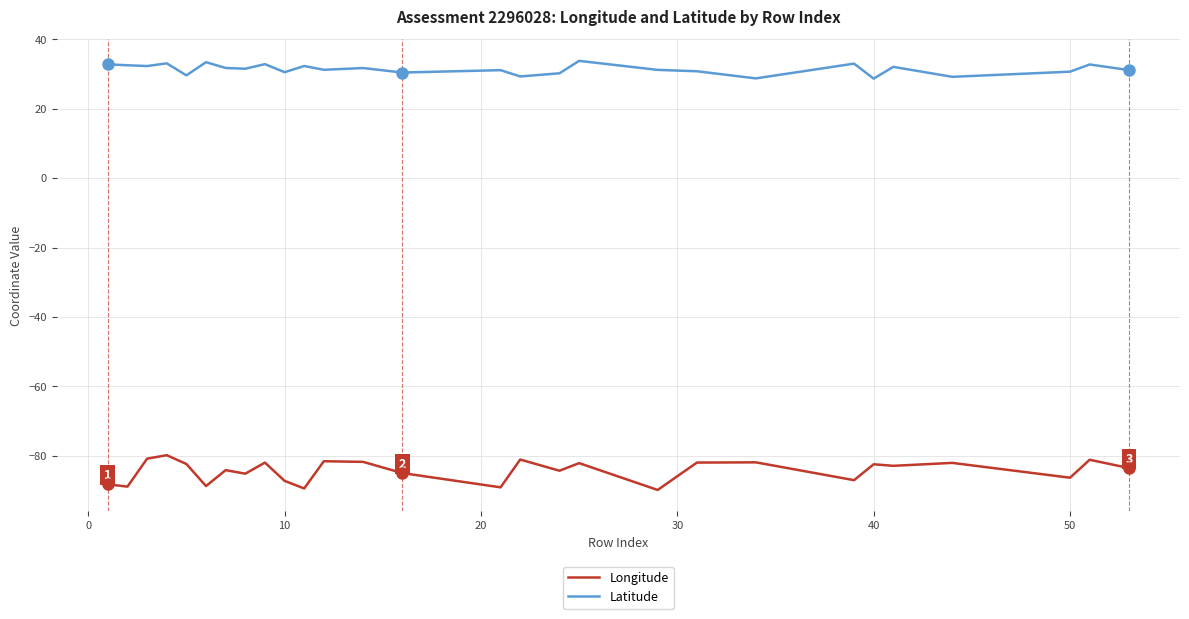

True or false: Longitude and Latitude intersect in this chart.

False